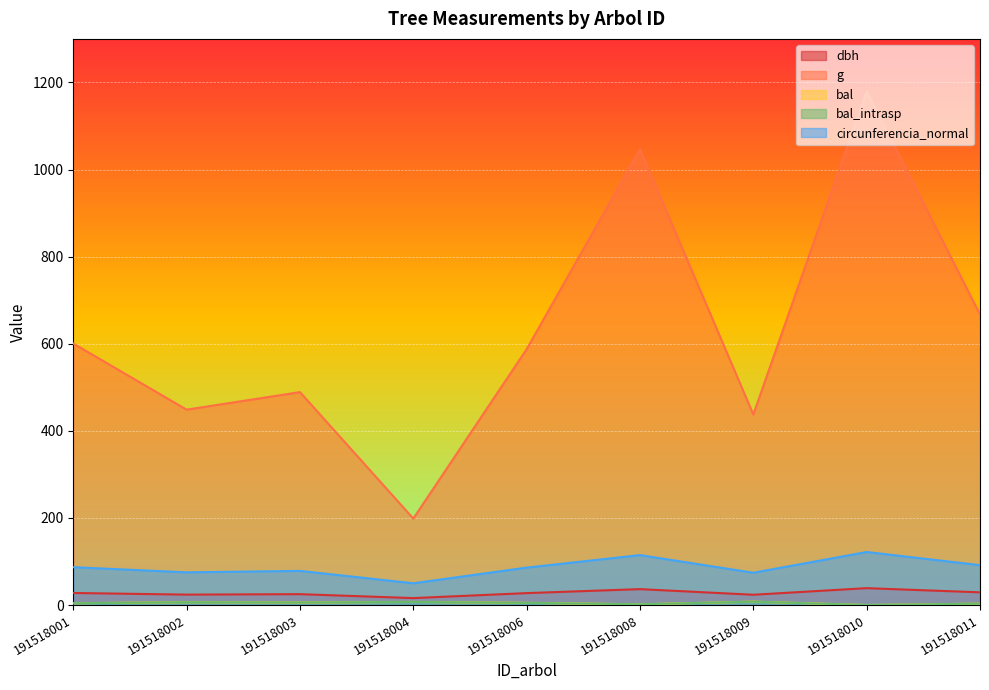

Rank the categories by g value from lowest to highest.

191518004, 191518009, 191518002, 191518003, 191518006, 191518001, 191518011, 191518008, 191518010